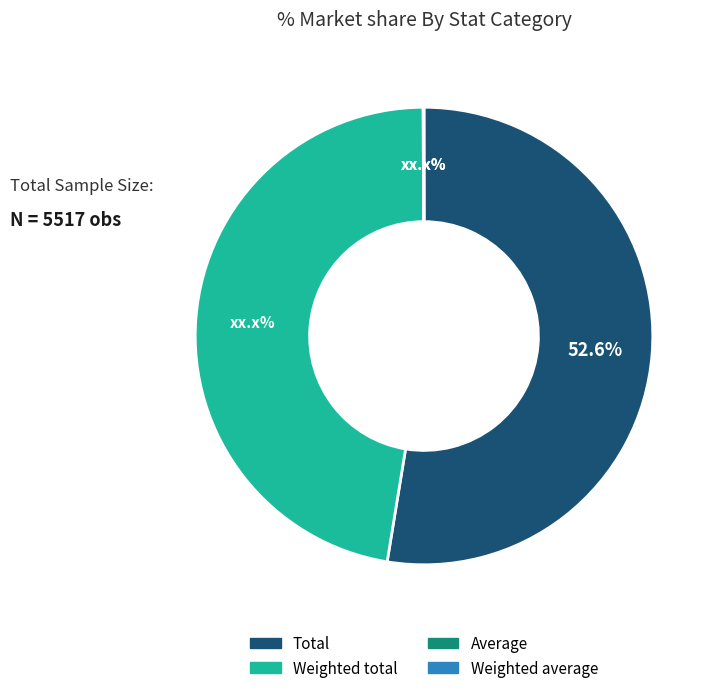

To the nearest percent, what is the difference between the largest and smallest slice percentages?

53%